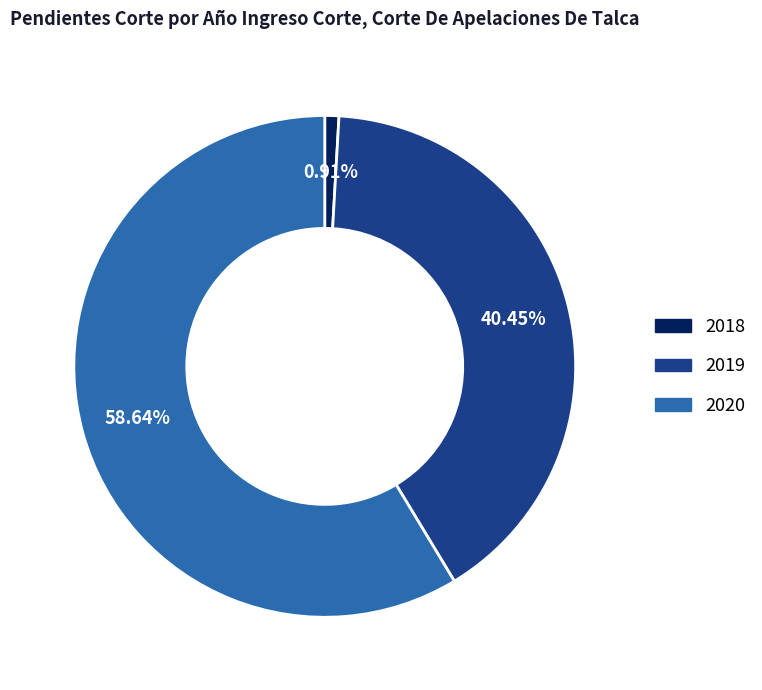

Is it true that 2019 is 40% of the pie?

True